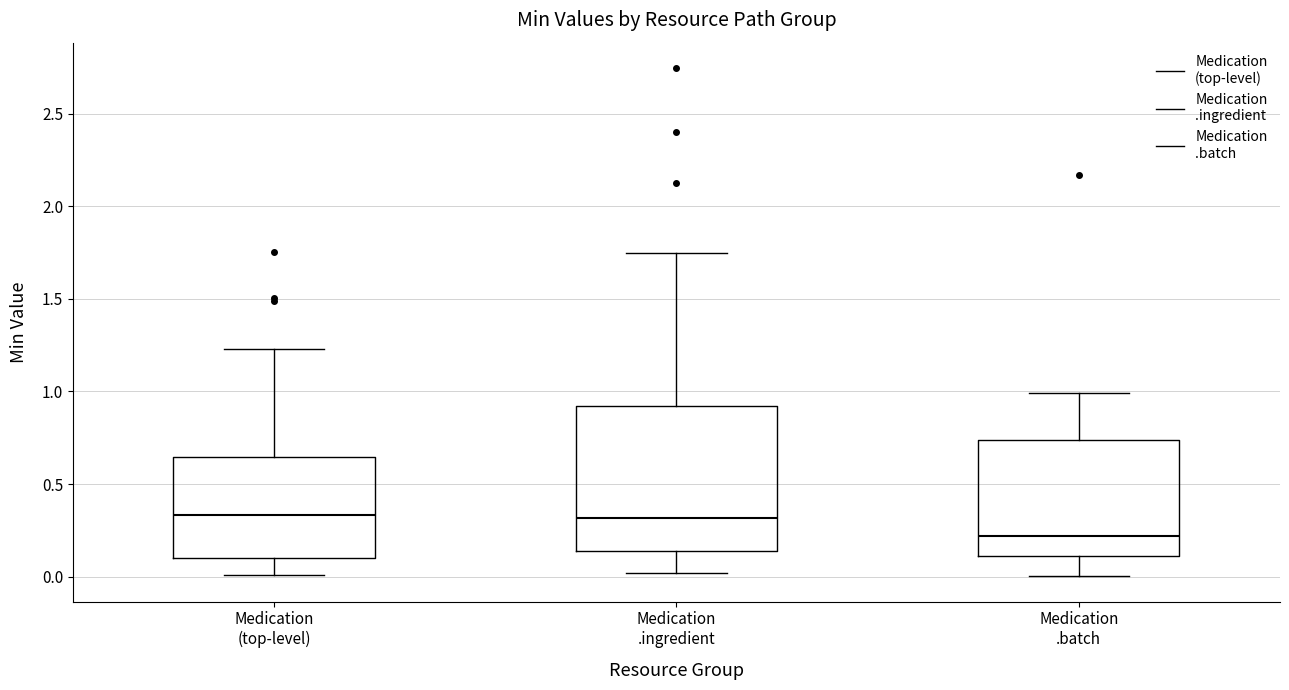

Reading left to right, transcribe this box plot: for each box, give where its median line is, the range the box spans, and where its two whiskers end, as read against the y-axis. The values are not printed on the chart, so give them approximately, as read against the axis.

Medication (top-level): median 0.35, box 0.10 to 0.65, whiskers 0.00 to 1.25
Medication .ingredient: median 0.30, box 0.15 to 0.90, whiskers 0.00 to 1.75
Medication .batch: median 0.20, box 0.10 to 0.75, whiskers 0.00 to 1.00